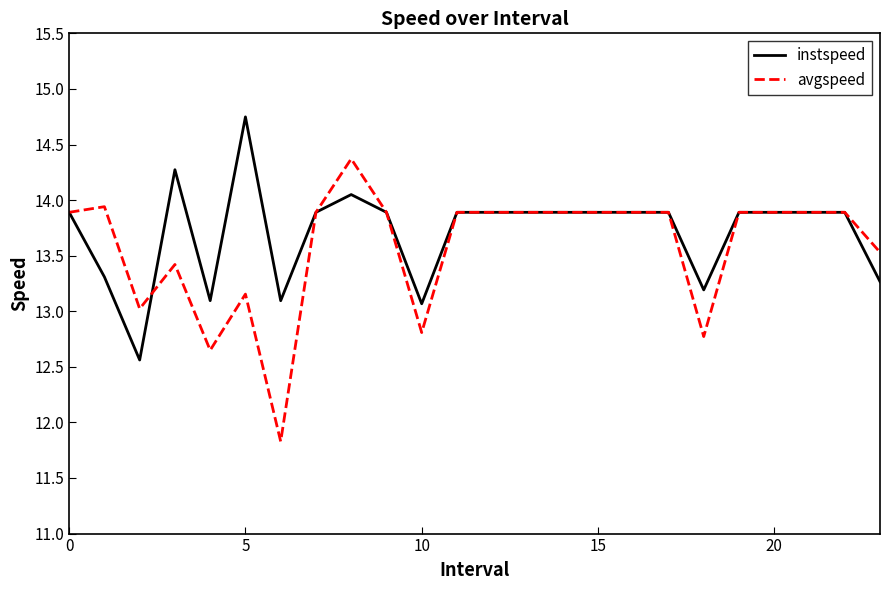

List the series in order of their peak value, lowest first.

avgspeed, instspeed